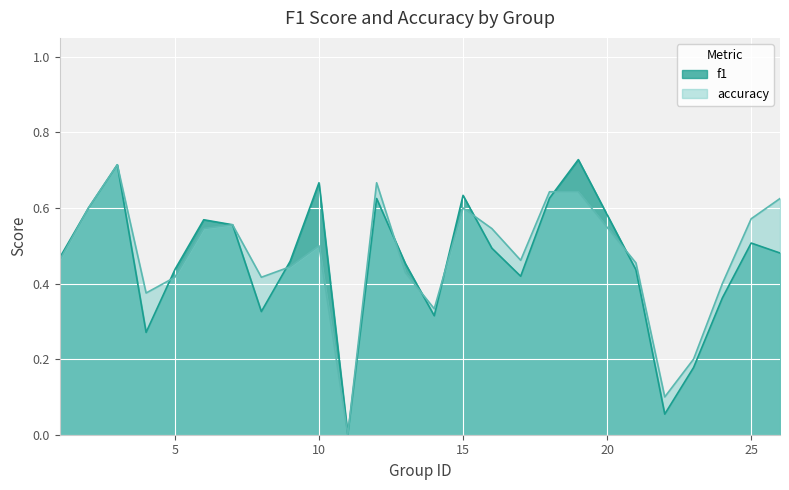

What is the value of the f1 point at the 4th from the left?

0.3